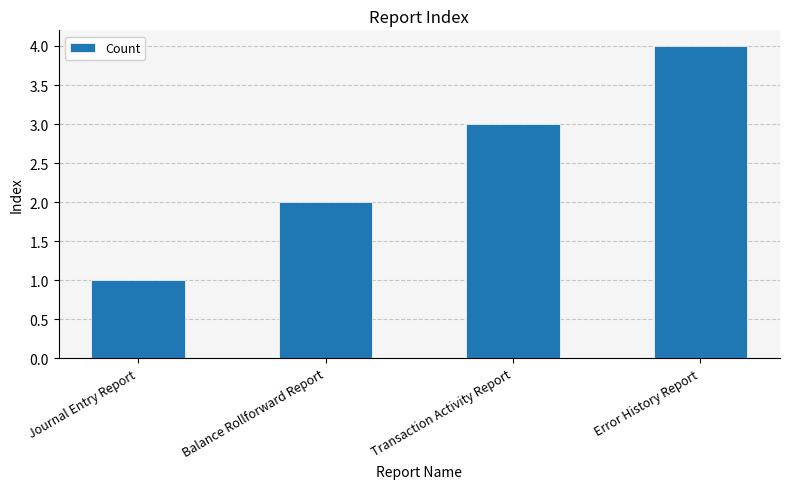

What is the smallest value displayed?

1